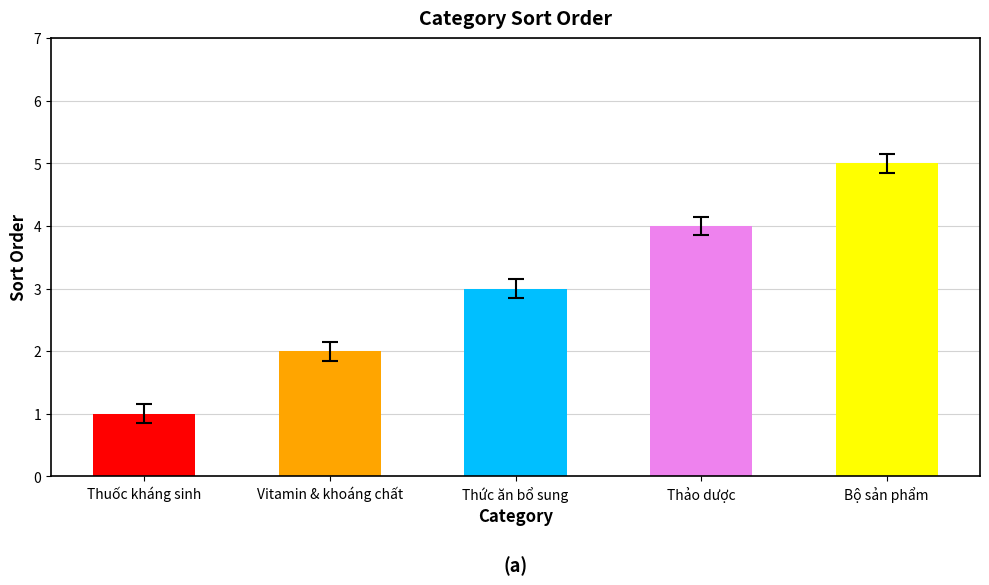

What value does the data have at Thảo dược?

4